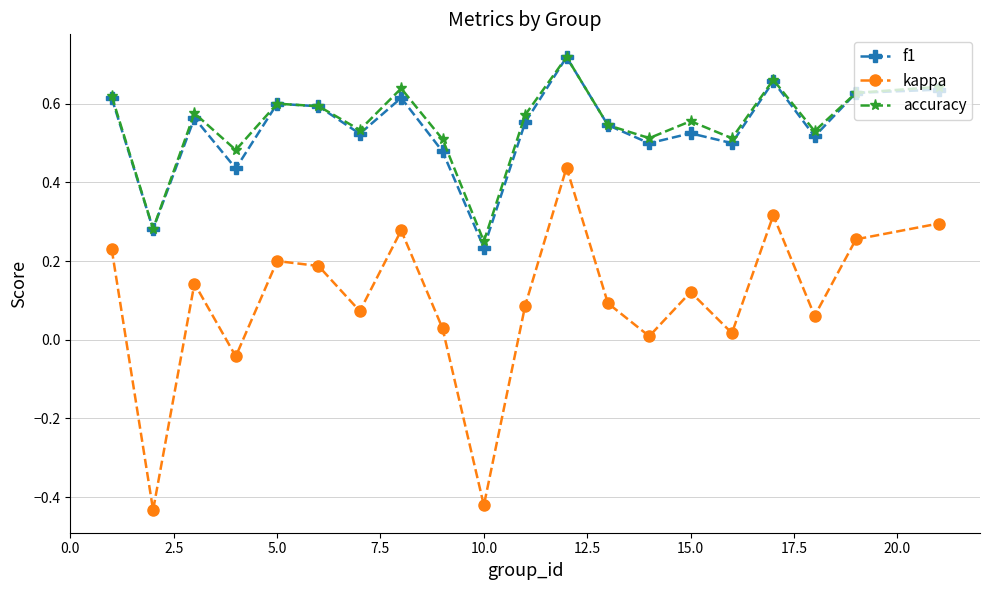

True or false: f1 and kappa cross at least once.

False